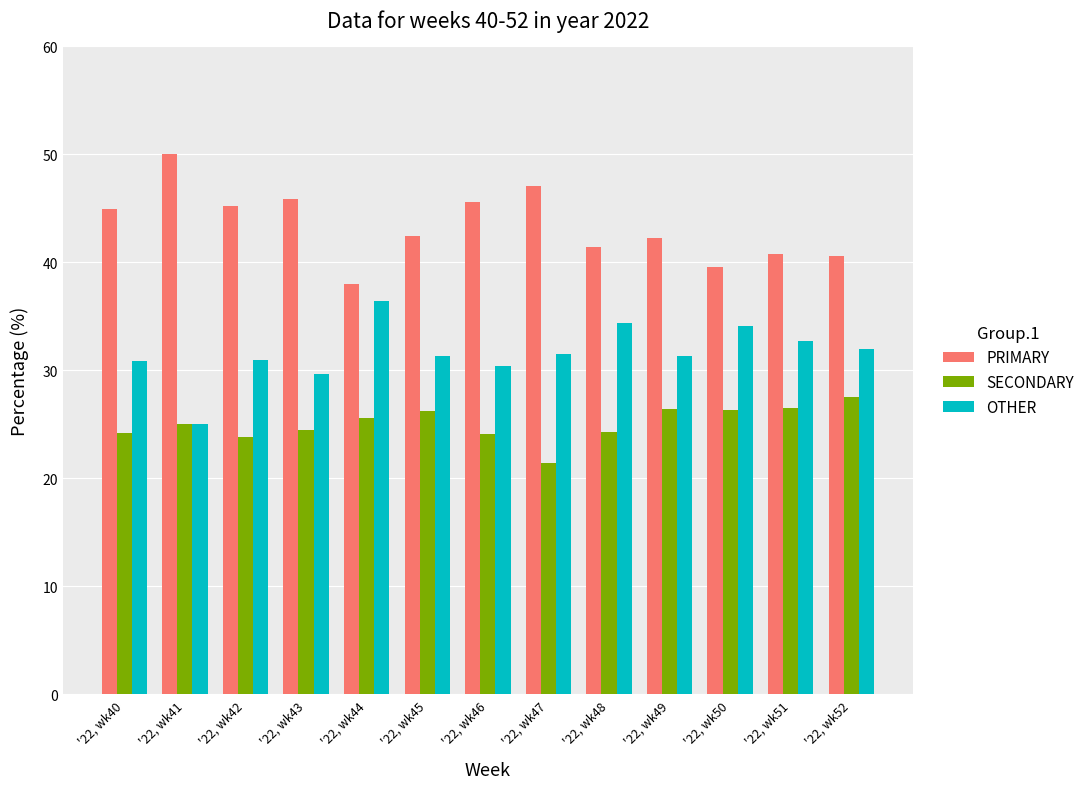

What is the highest value of the PRIMARY series?

50.0